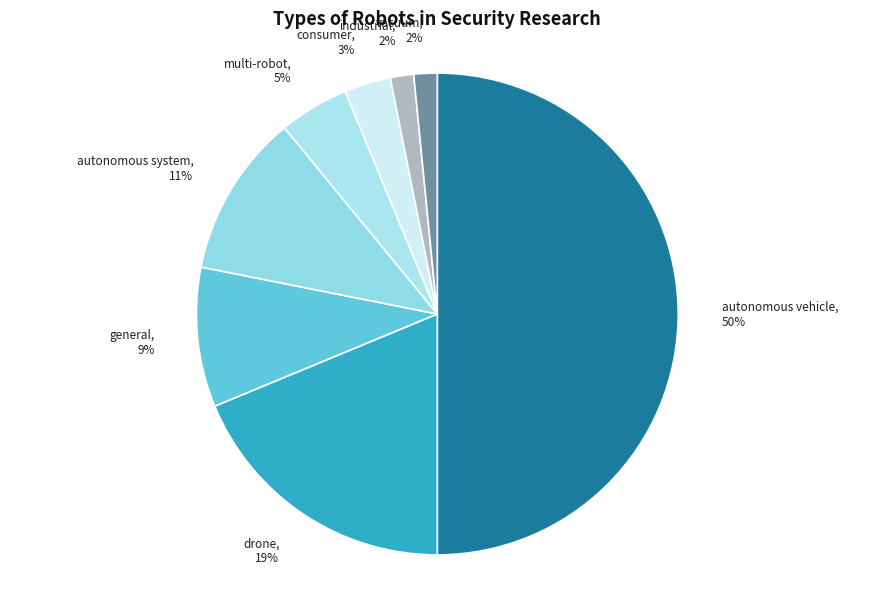

True or false: consumer accounts for 3% of the total.

True